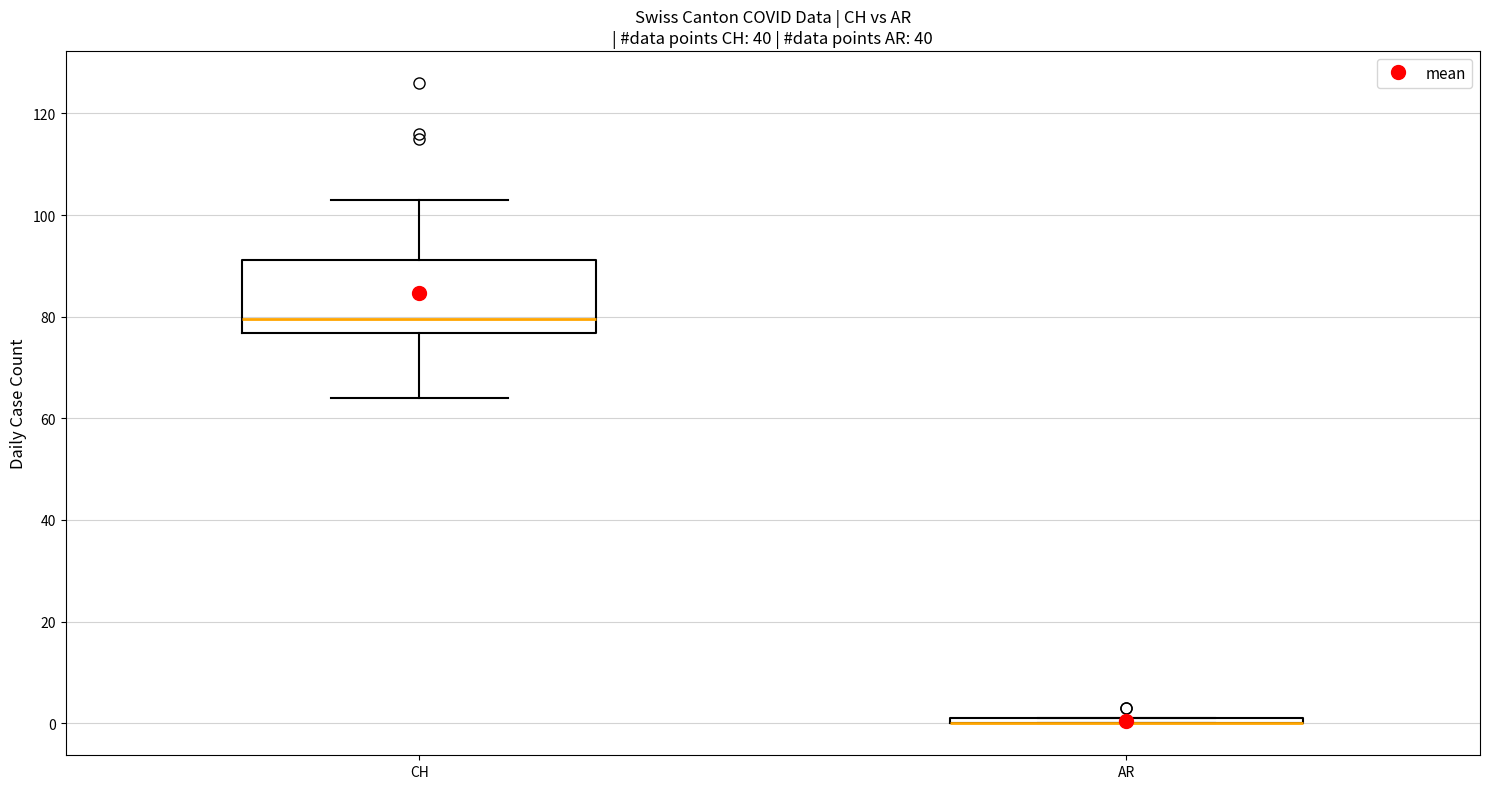

Comparing the boxes themselves (not the whiskers), which one is the tallest?

CH